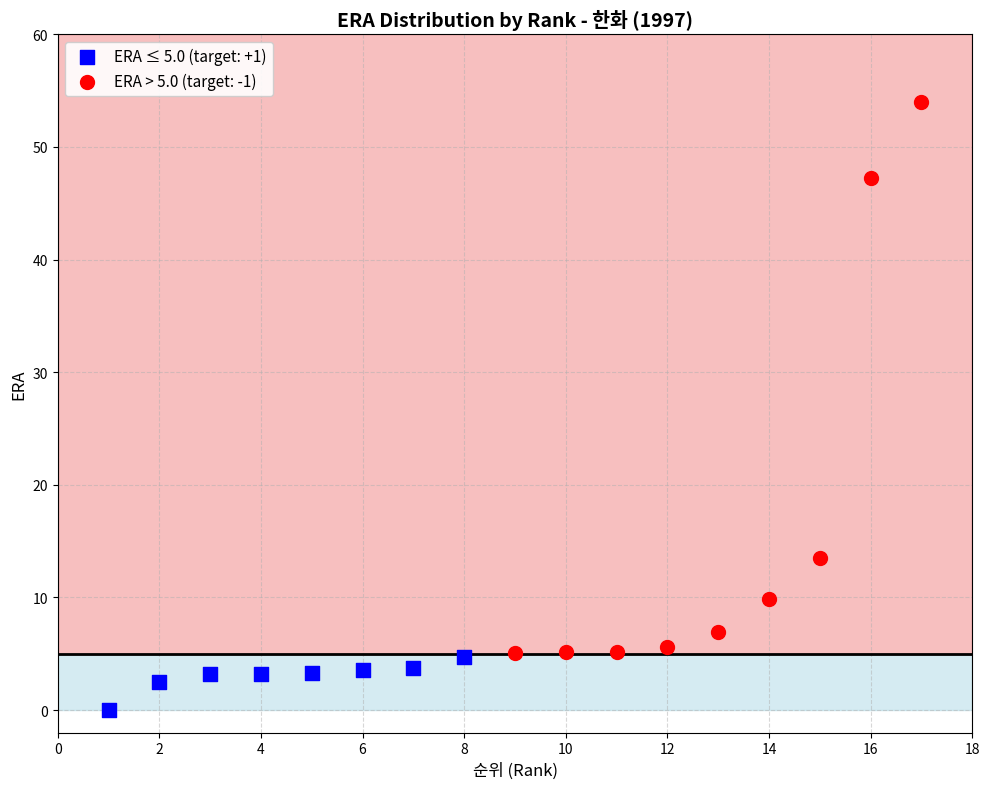

Which series contains the highest Y value?

ERA > 5.0 (target: -1)